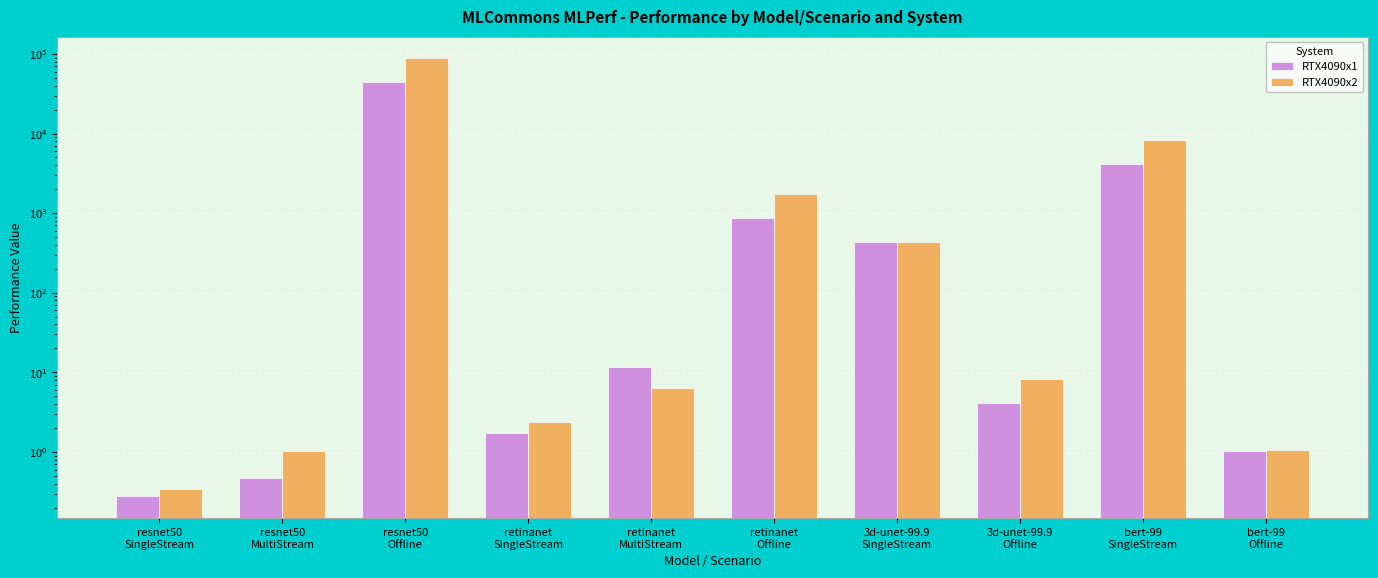

What position from the right is bert-99
SingleStream?

2